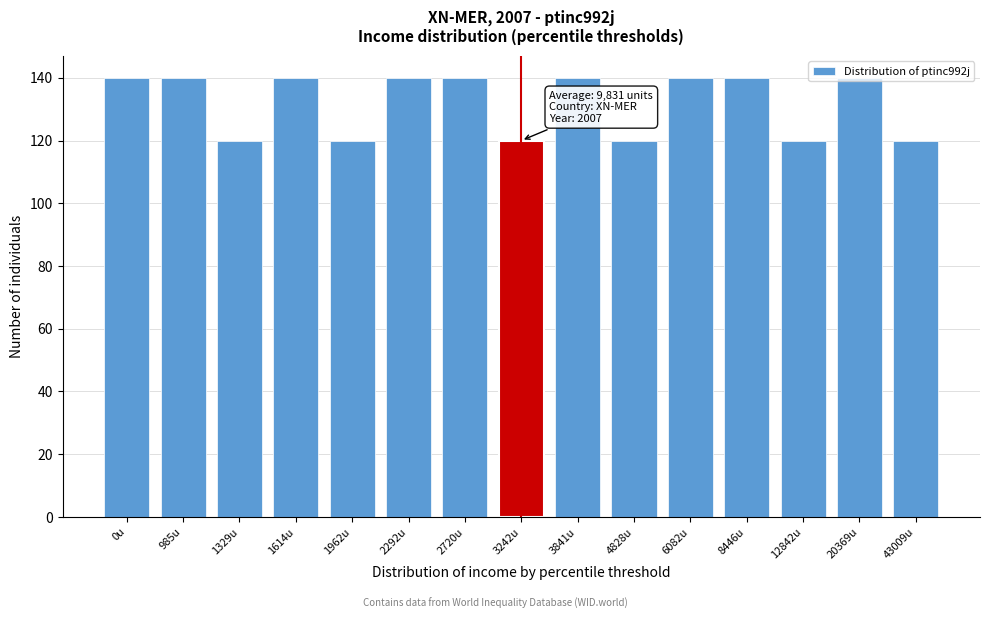

Which has a higher value, 2292u or 4828u?

2292u